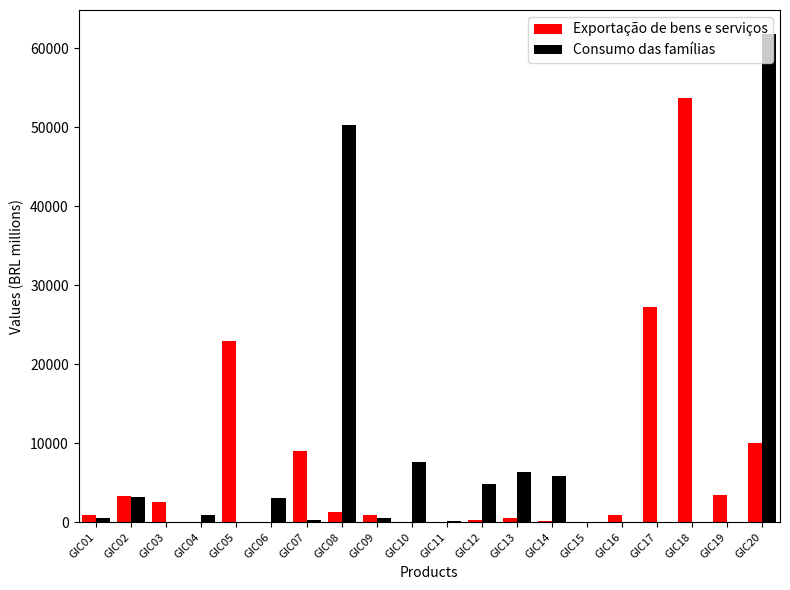

Are the bars grouped side by side (vs. stacked)?

Yes